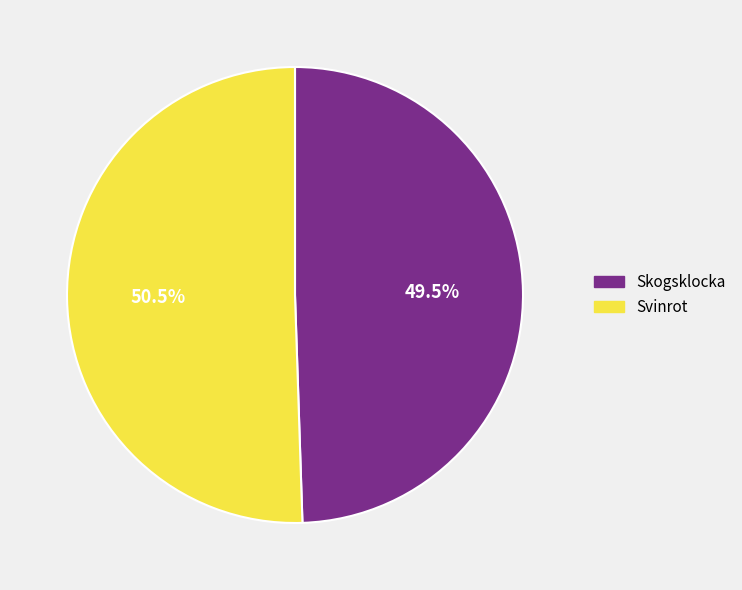

Between Svinrot and Skogsklocka, which is larger?

Svinrot